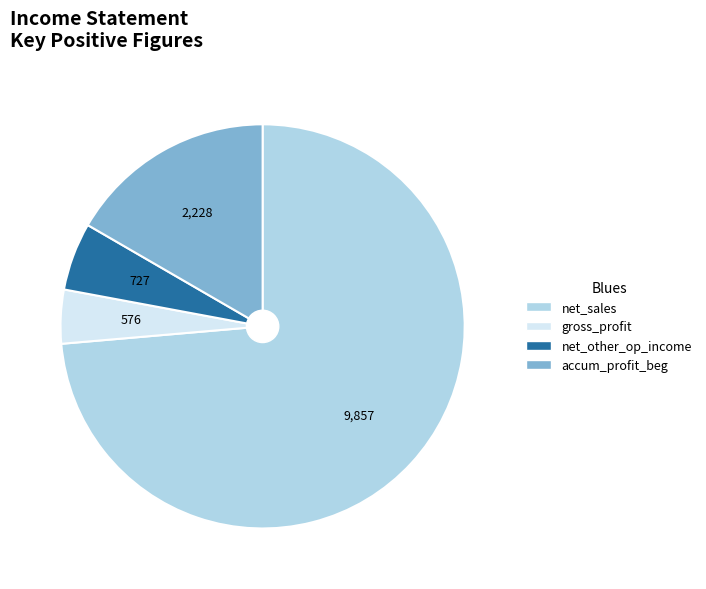

Count the number of slices in the pie.

4